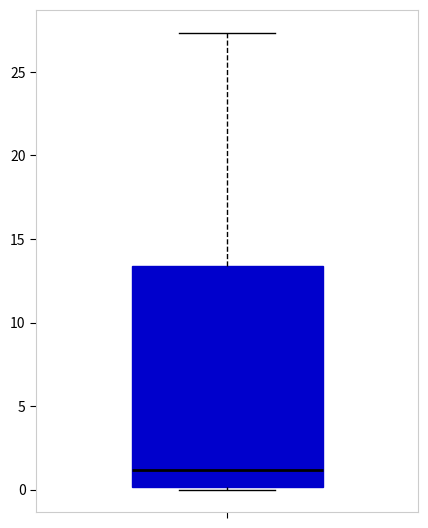

Transcribe this box plot: give where the median line is, the range the box spans, and where the two whiskers end, as read against the y-axis. The values are not printed on the chart, so give them approximately, as read against the axis.

median 1.0, box 0.0 to 13.5, whiskers 0.0 (just below the box's lower edge) to 27.5